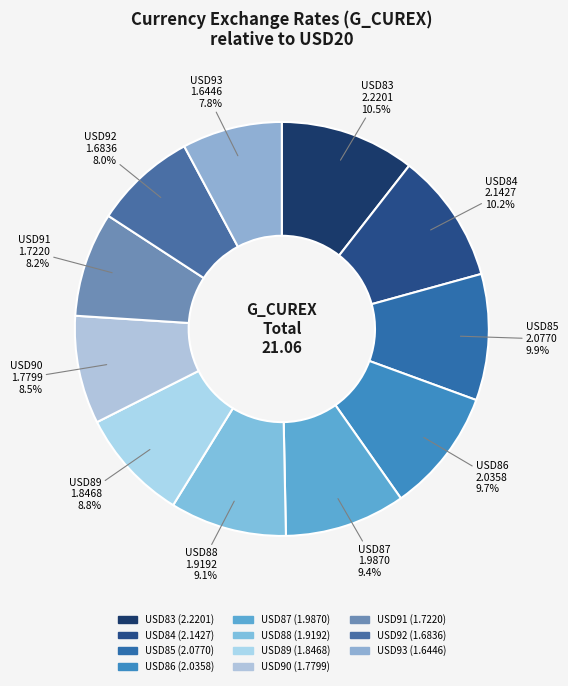

What is the change in value from USD88 to USD89?

-0.1